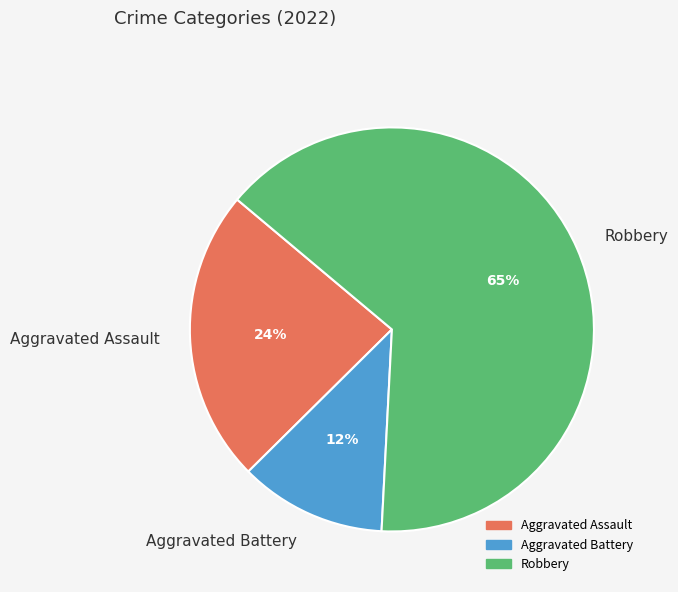

Does any single category account for the majority?

Yes